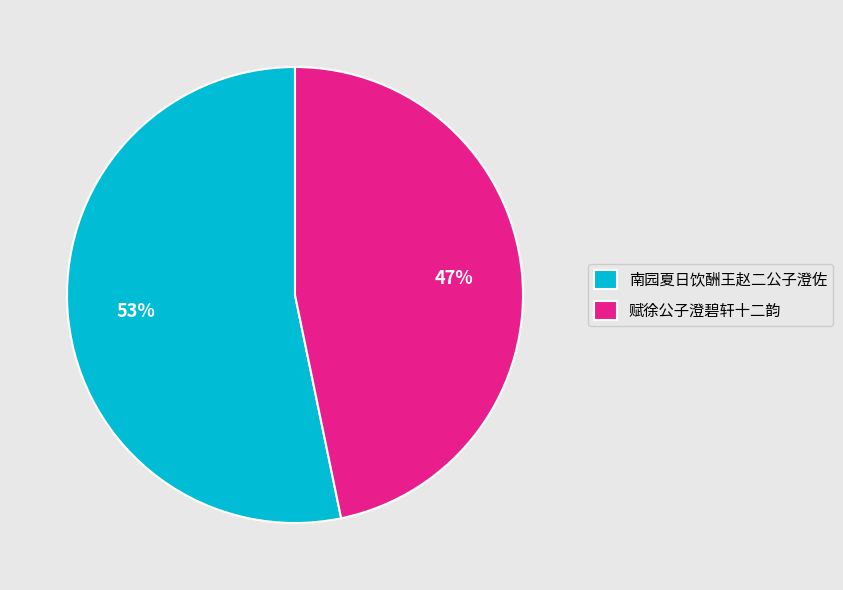

To the nearest percent, what is the difference between the largest and smallest slice percentages?

6%